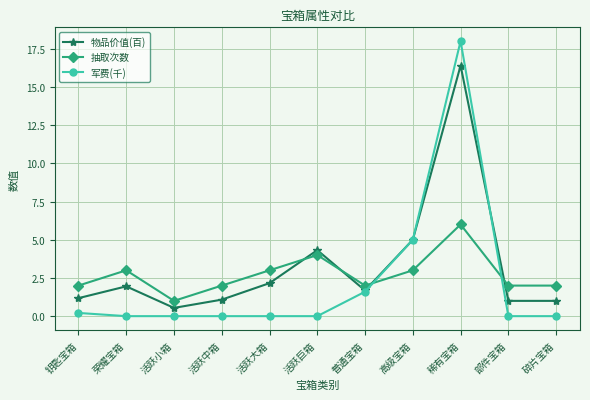

What is the label of the 6th point from the right?

活跃巨箱